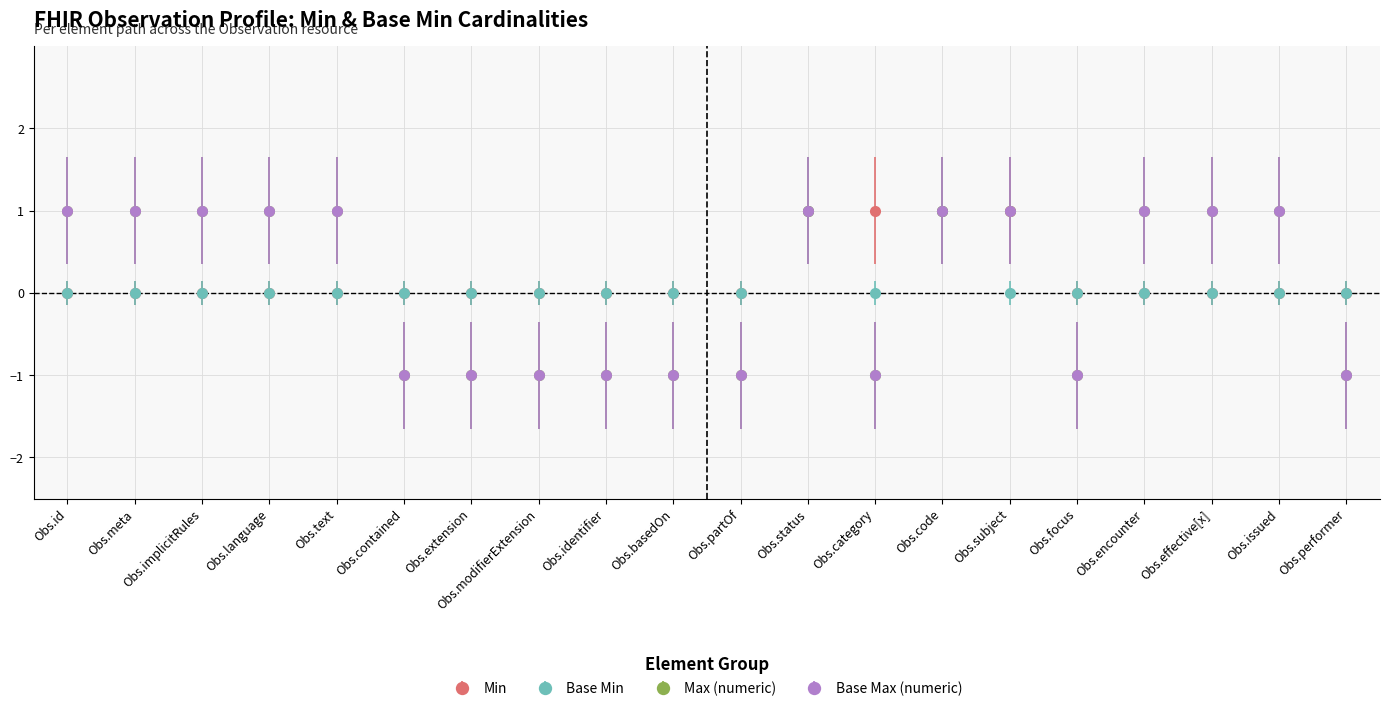

Which series has the largest total across all categories?

Min